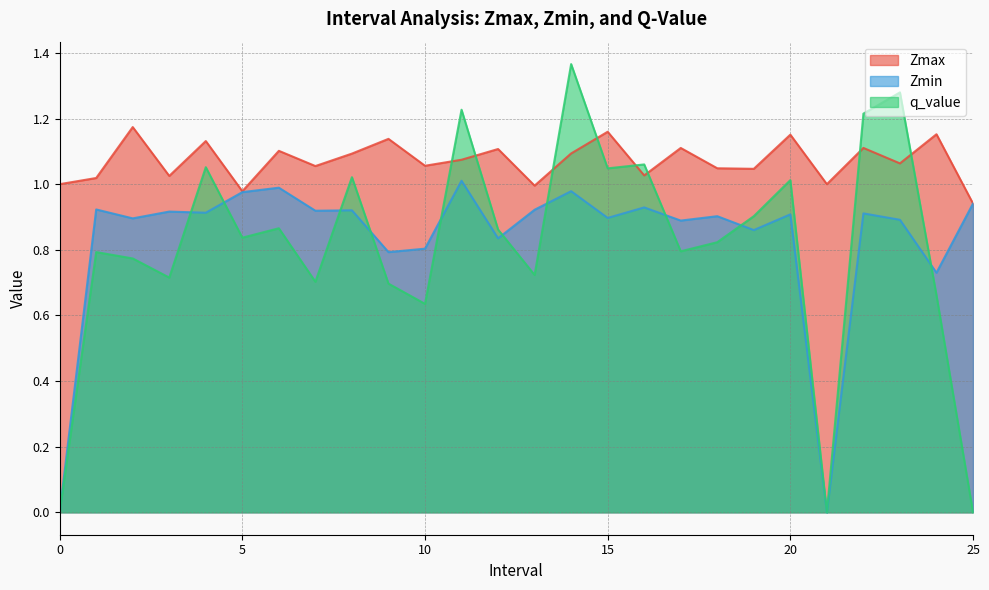

True or false: Zmax has more than 1 points higher than both neighbors.

True